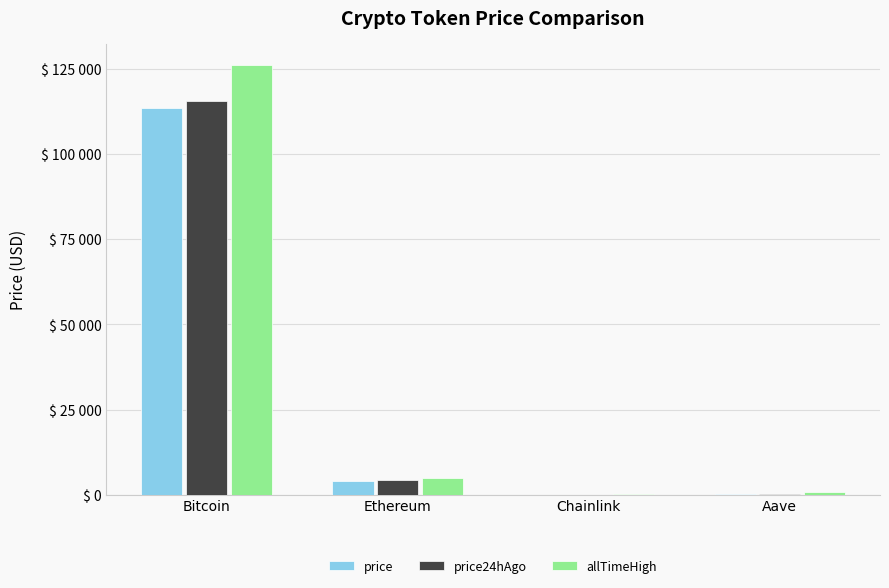

Are the bars grouped side by side (vs. stacked)?

Yes